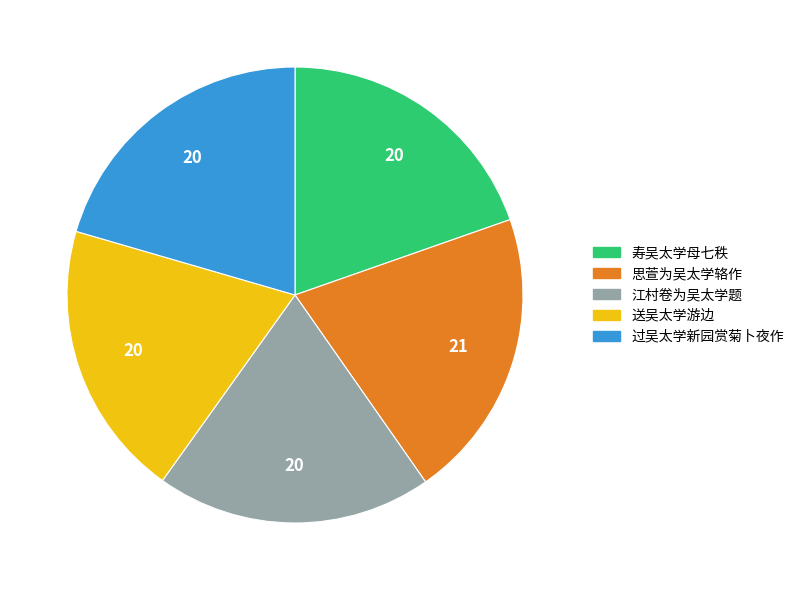

Do 送吴太学游边 and 思萱为吴太学辂作 together represent more than half of the pie?

No